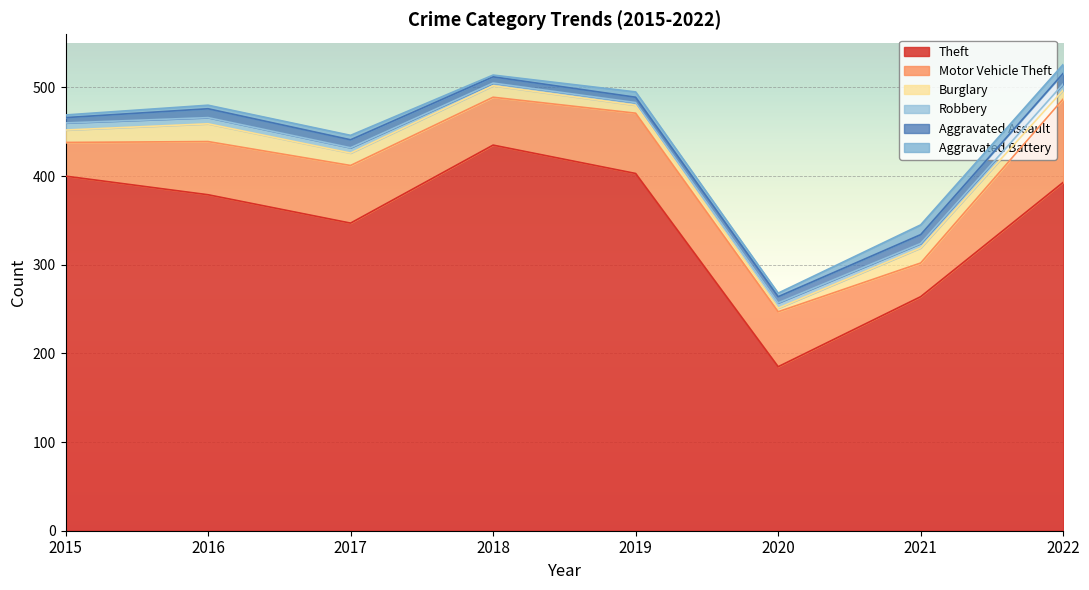

How many distinct data groups are displayed?

6